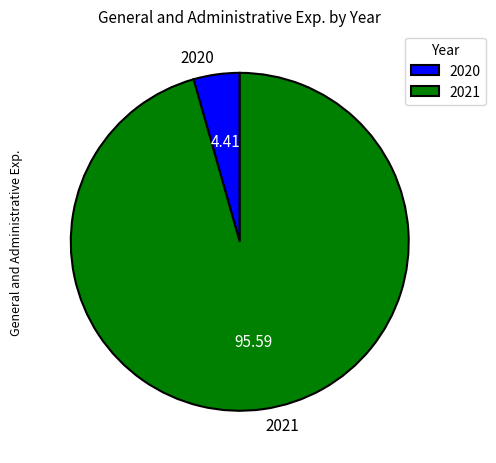

Is it true that 2020 is 4% of the pie?

True